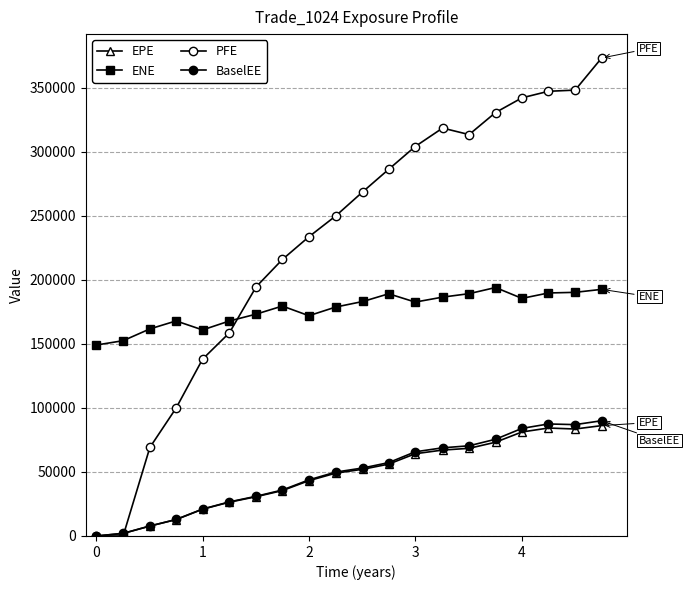

True or false: EPE and BaselEE cross at least once.

False